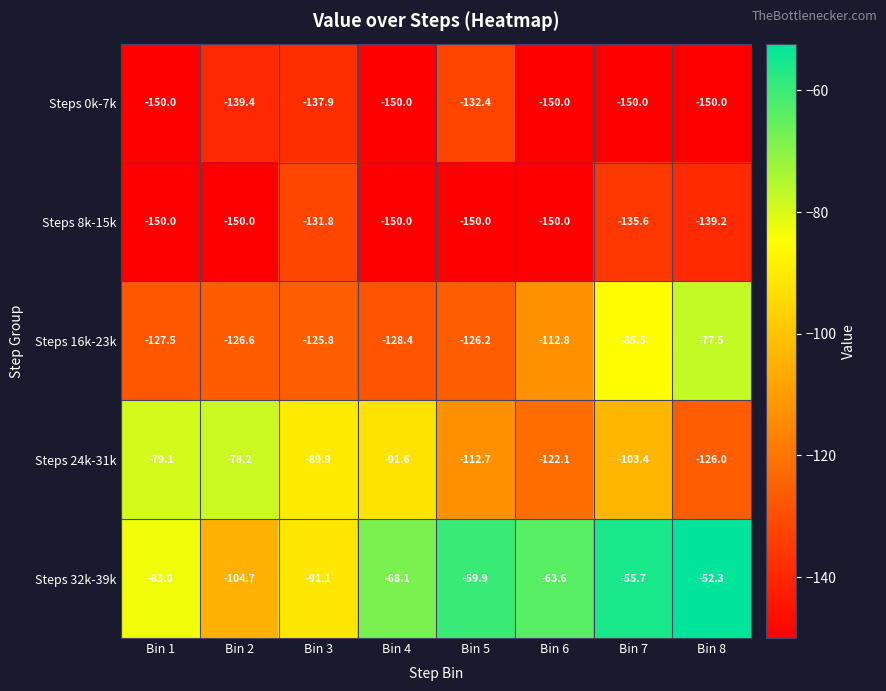

Is it true that Steps 32k-39k equals -63.6 at Bin 6?

True